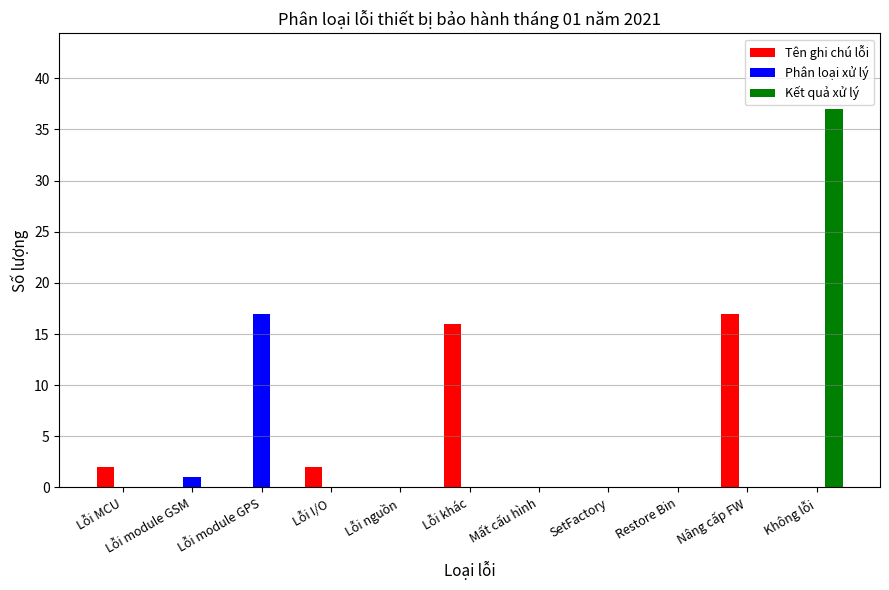

What are all the series names shown in the legend?

Tên ghi chú lỗi, Phân loại xử lý, Kết quả xử lý